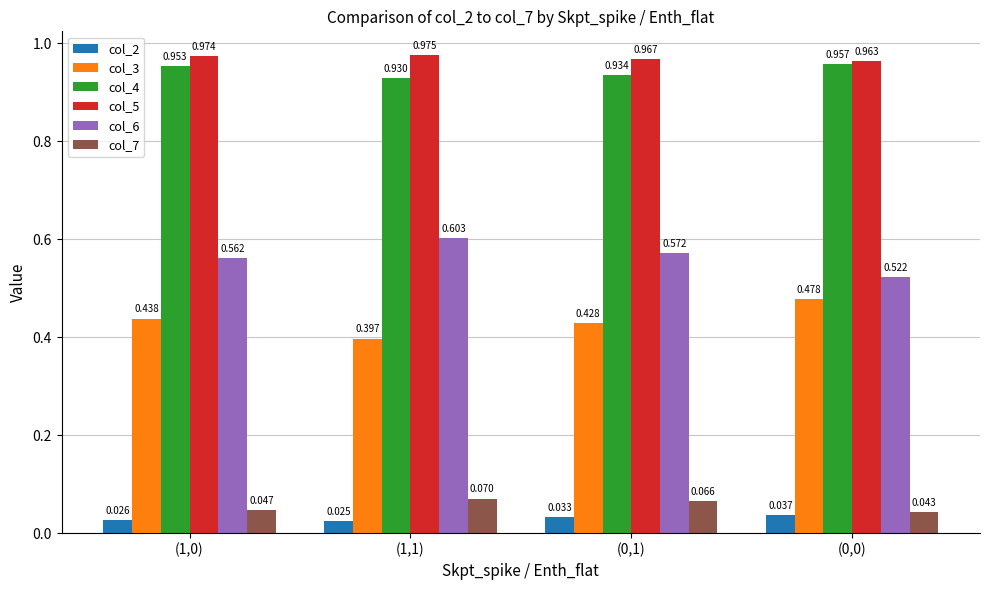

Rank the categories by col_7 value from highest to lowest.

(1,1), (0,1), (1,0), (0,0)